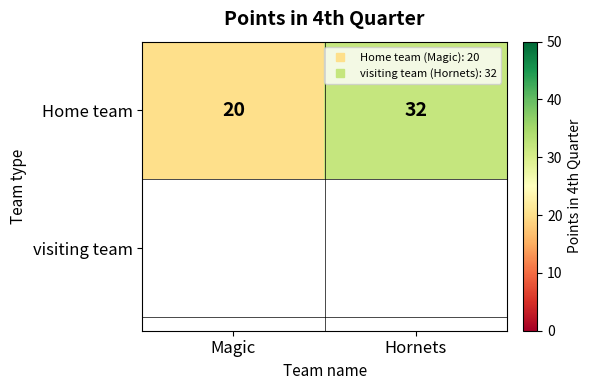

List the labels in order of value, smallest first.

Magic, Hornets